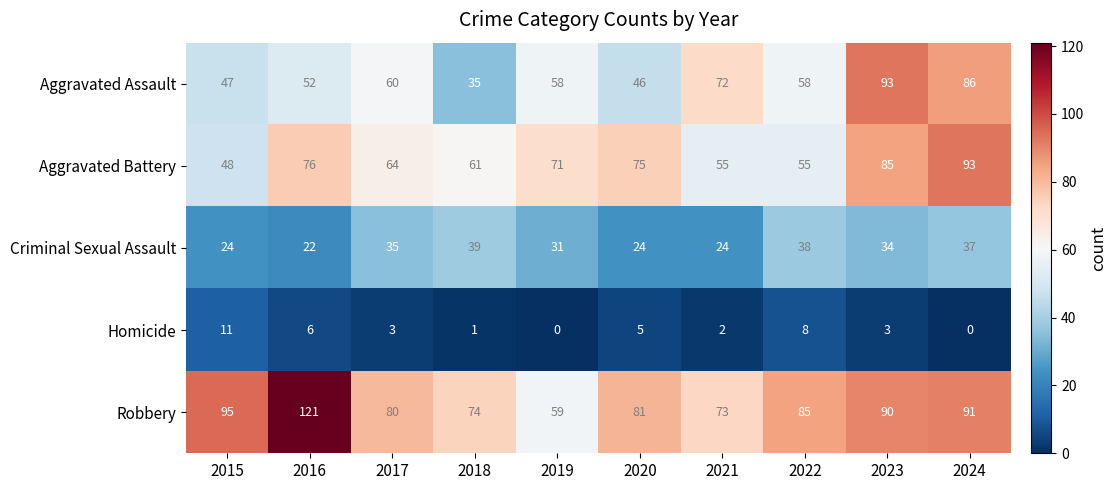

The value of Homicide at 2020 is 3. True or false?

False